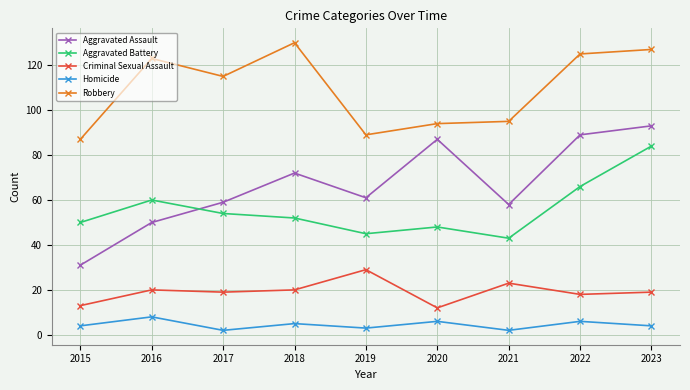

What is the approximate value of Robbery at 2023?

127